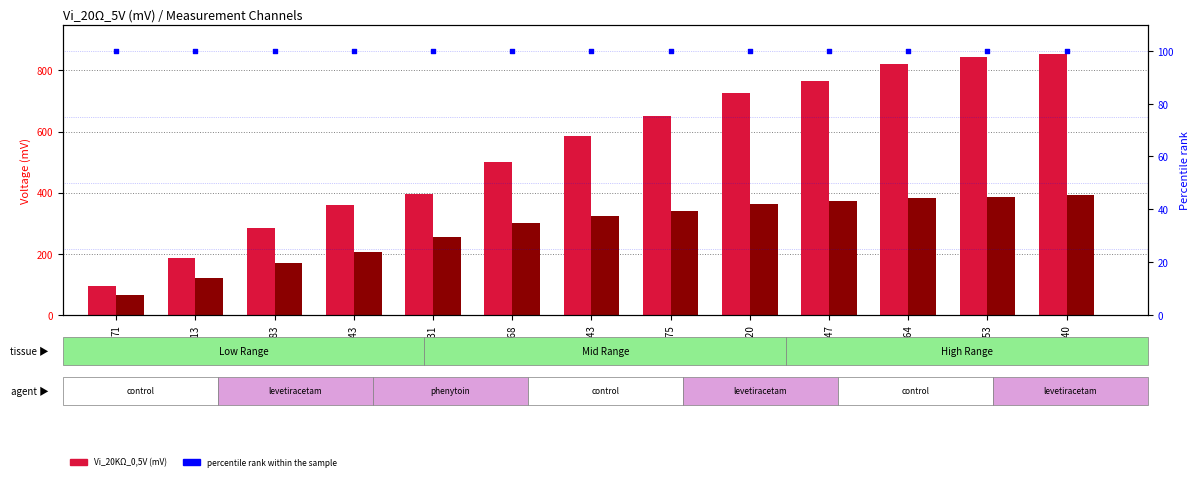

Which series contains the lowest Y value?

V_20KΩ(mV)